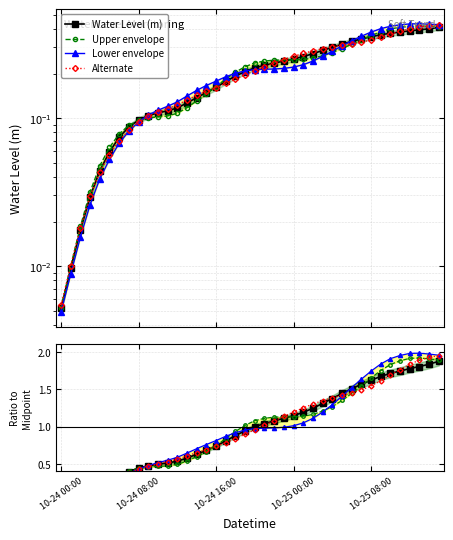

At which category does Lower envelope reach its first local peak?

37